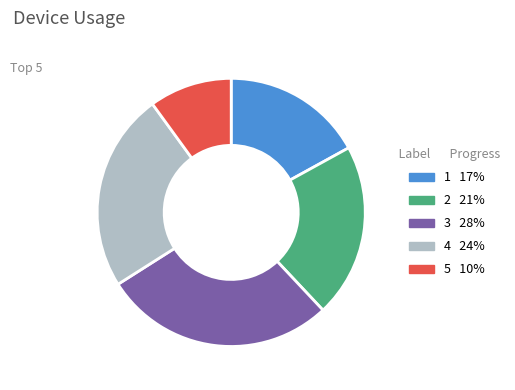

The 2 slice represents 21% of the pie. True or false?

True